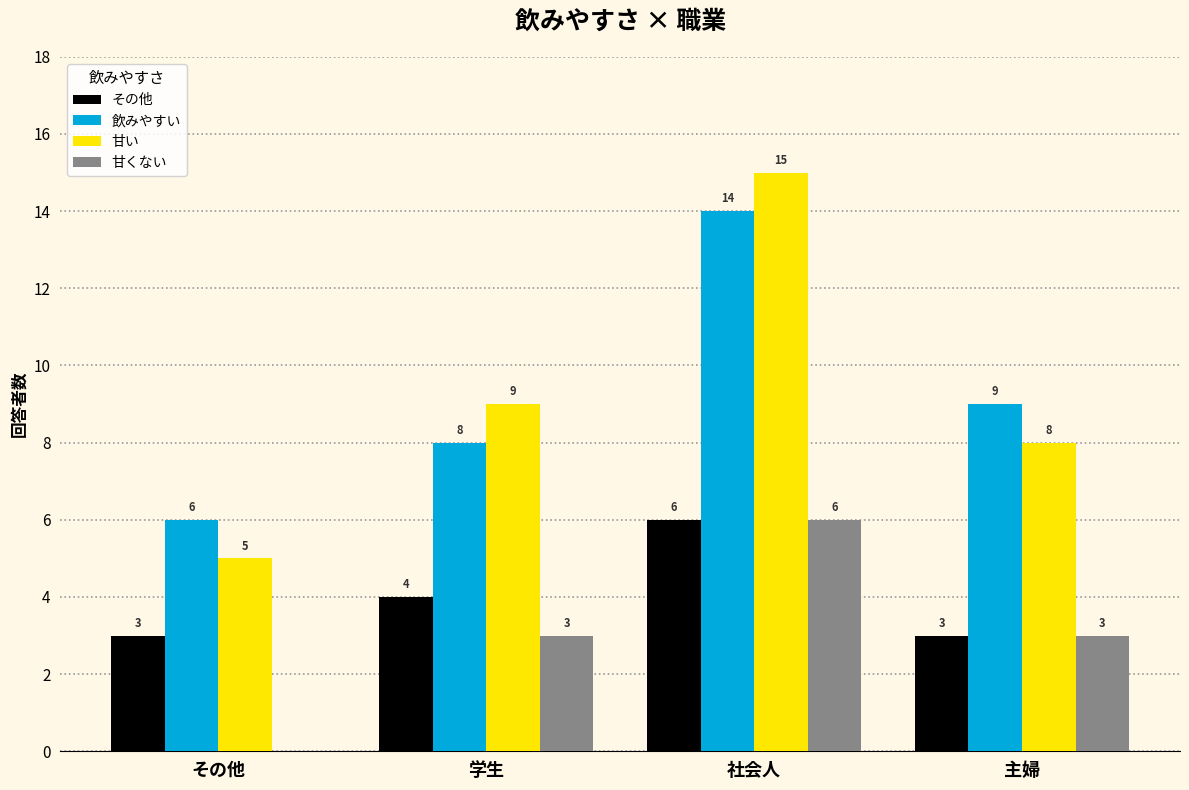

At which label does 飲みやすい reach its peak?

社会人